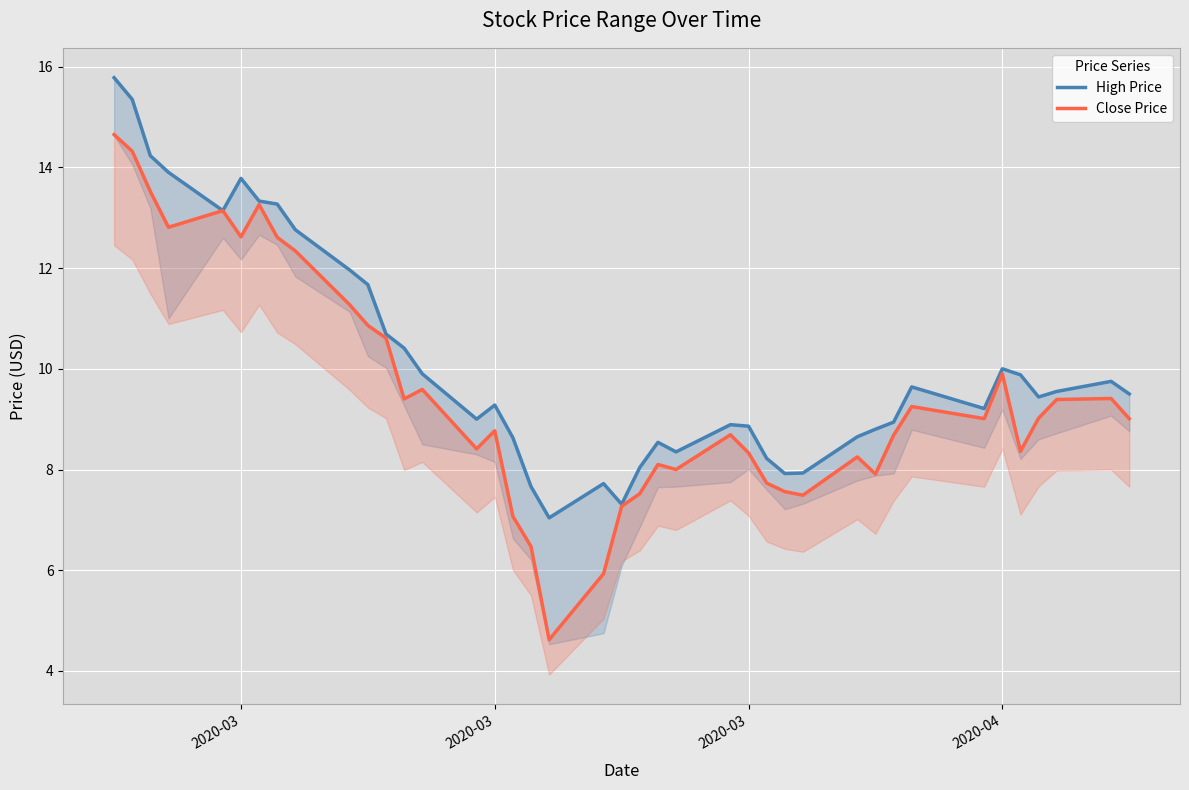

What is the spread (max minus min) of values at 2020-03?

1.2